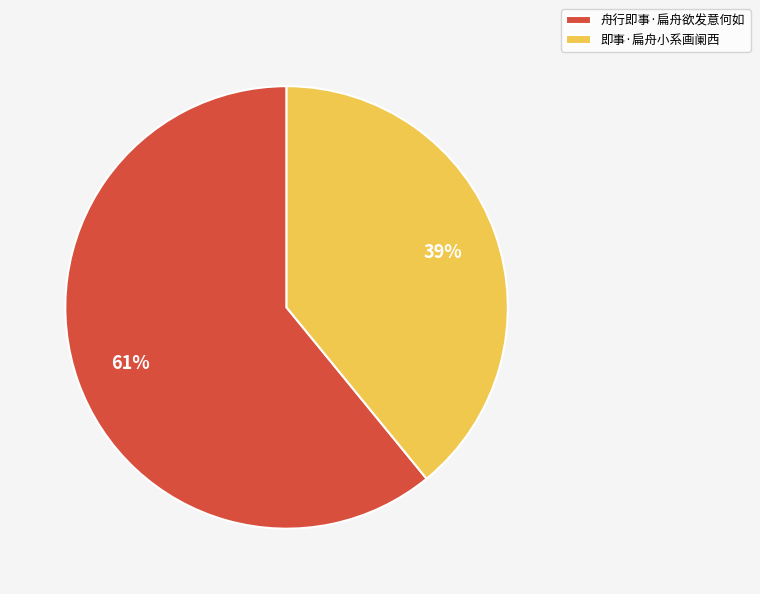

To the nearest percent, what portion does 舟行即事·扁舟欲发意何如 represent?

61%